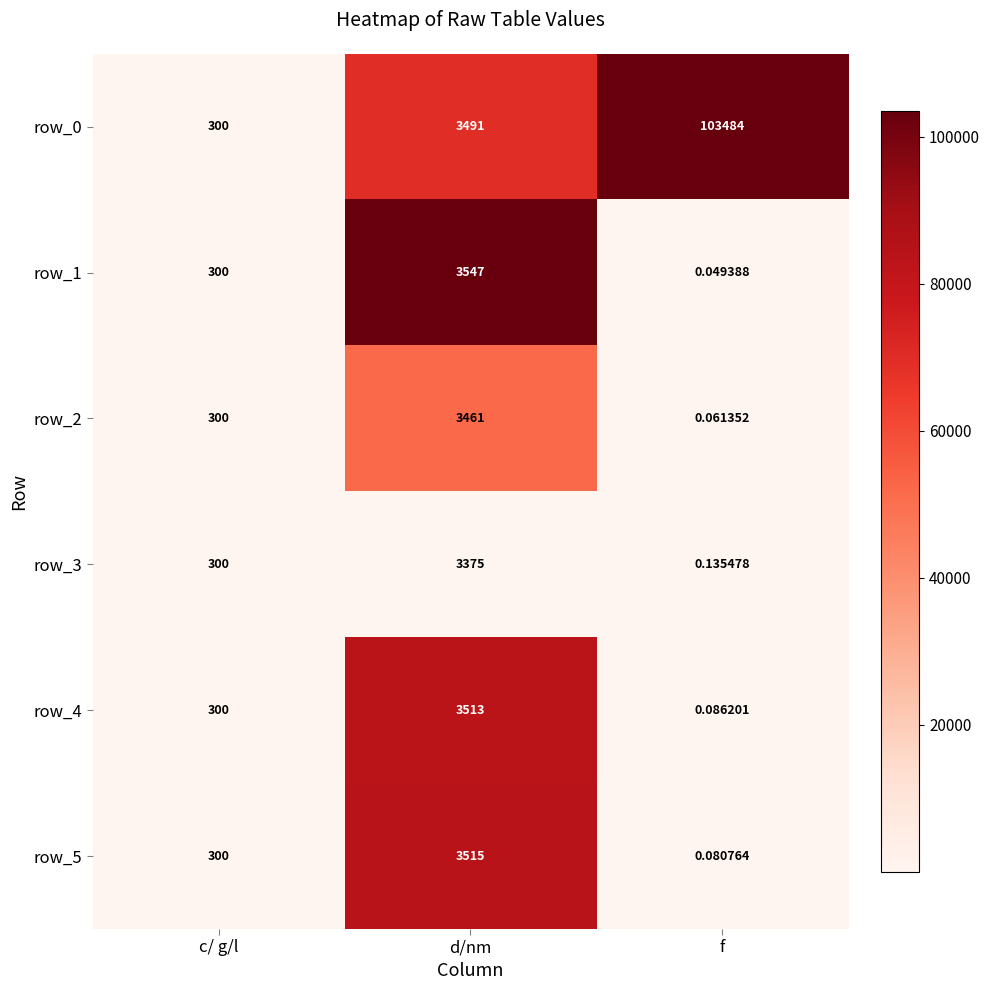

At which category is the sum across all series the highest?

f